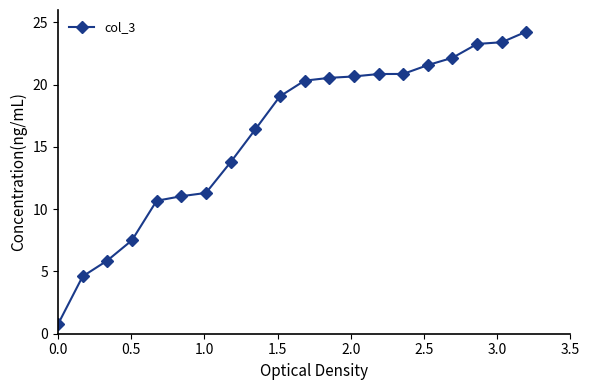

What is the maximum value shown in the chart?

24.3